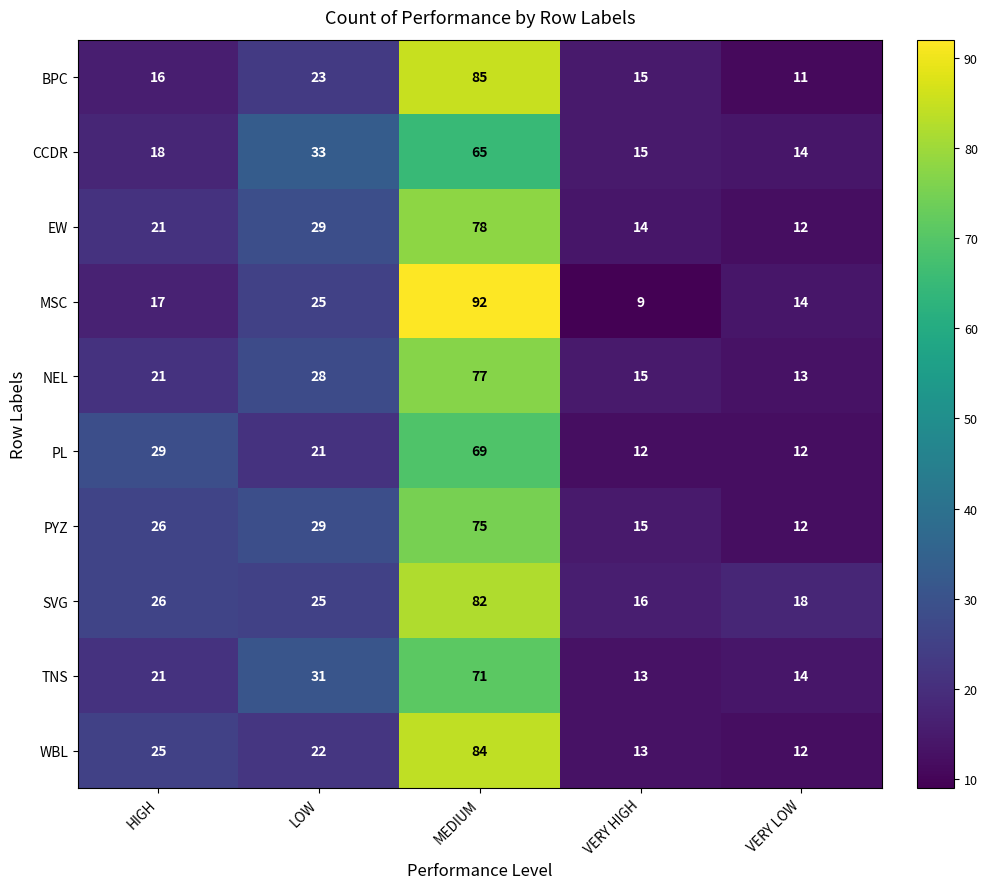

Count the number of data series in this chart.

10